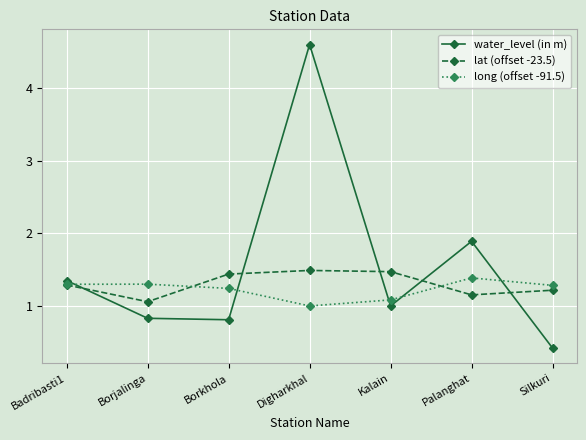

In lat (offset -23.5), how many points are higher than both neighbors (excluding endpoints)?

1